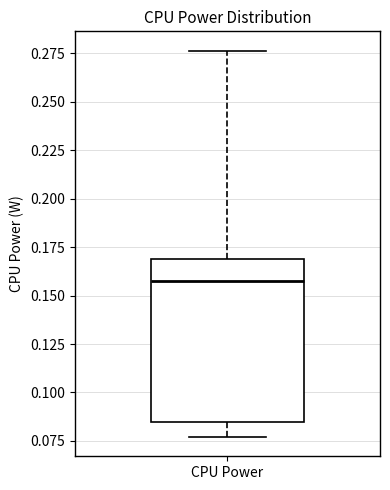

Transcribe this box plot: give where the median line is, the range the box spans, and where the two whiskers end, as read against the y-axis. The values are not printed on the chart, so give them approximately, as read against the axis.

median 0.160, box 0.085 to 0.170, whiskers 0.075 to 0.275